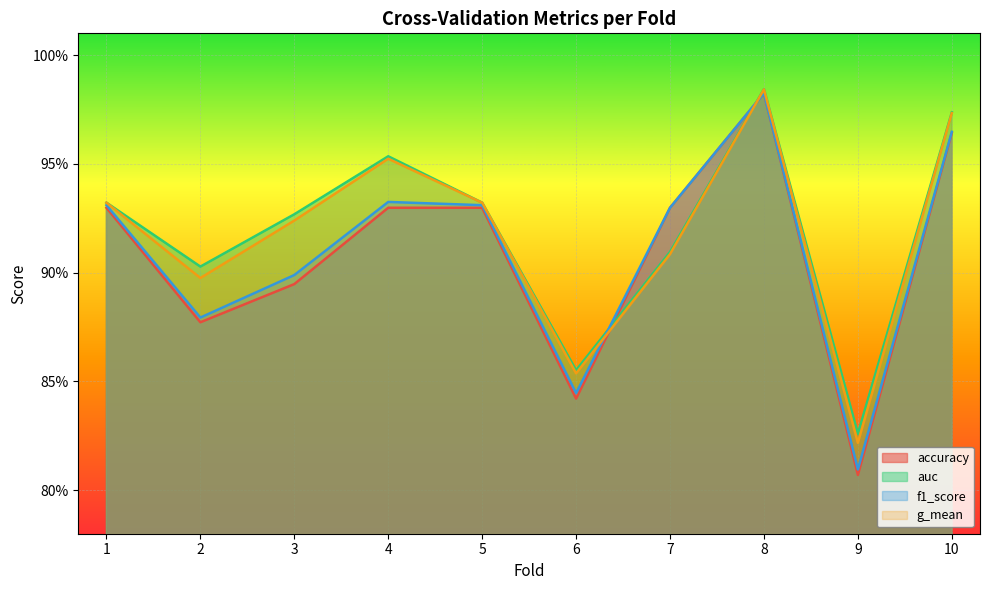

How many lines are shown in the chart?

4